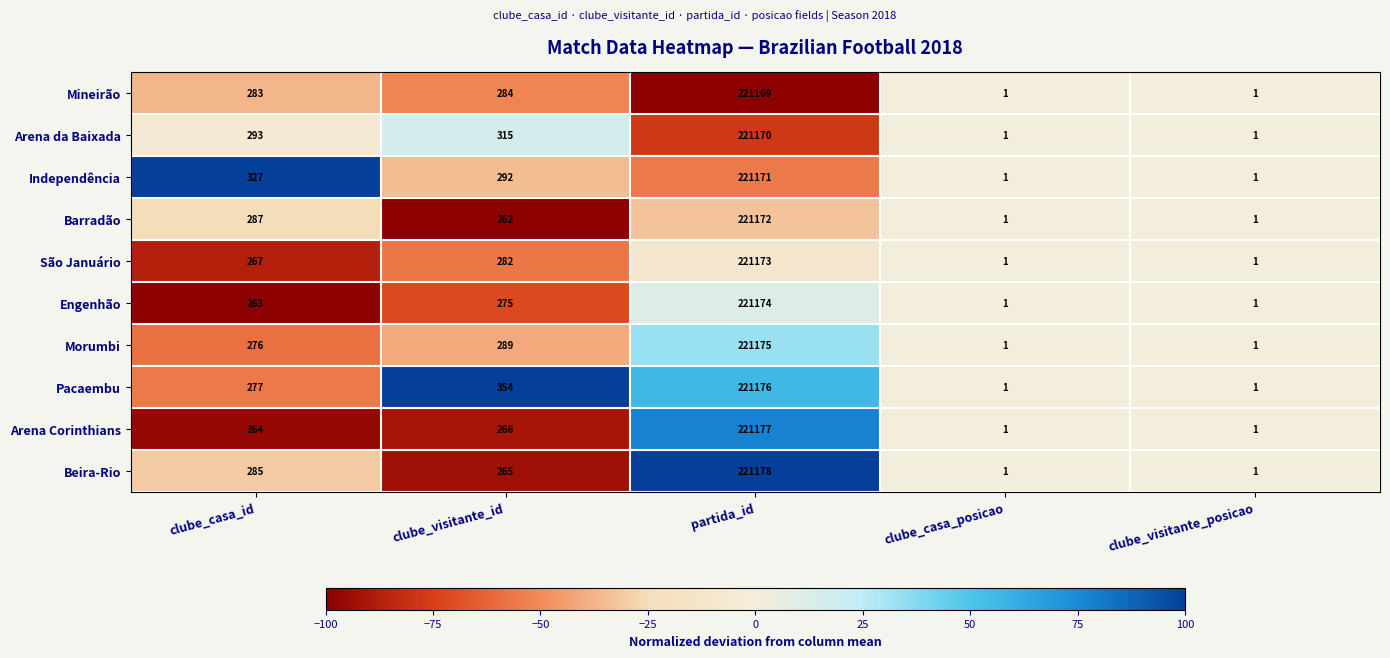

Count the number of data series in this chart.

10